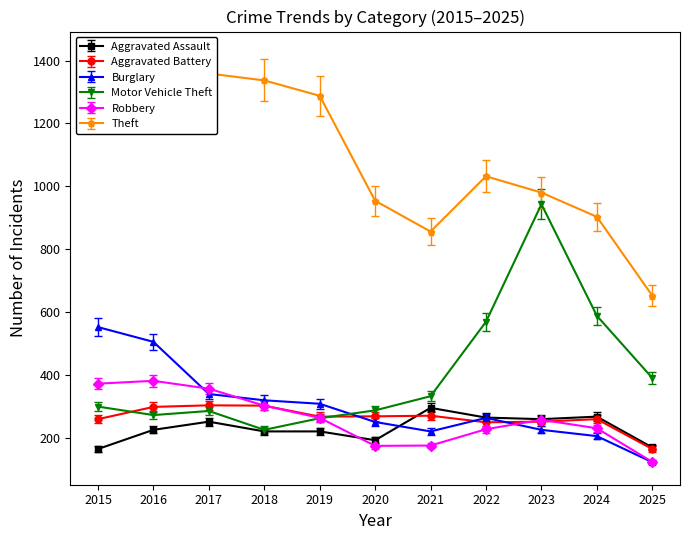

At 2021, list the series in order from smallest to largest.

Robbery, Burglary, Aggravated Battery, Aggravated Assault, Motor Vehicle Theft, Theft